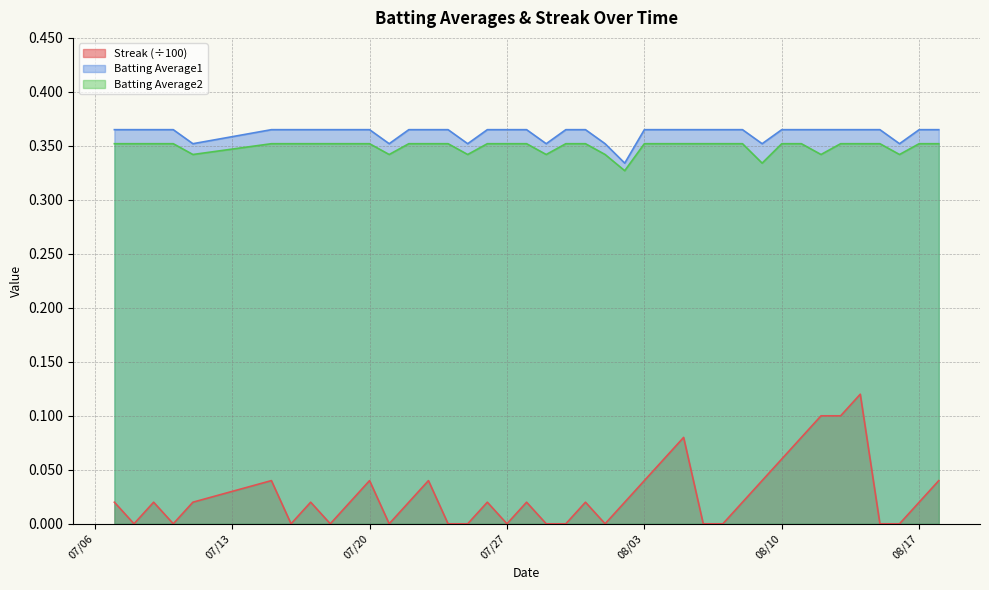

What position from the right is 2010-07-30?

20